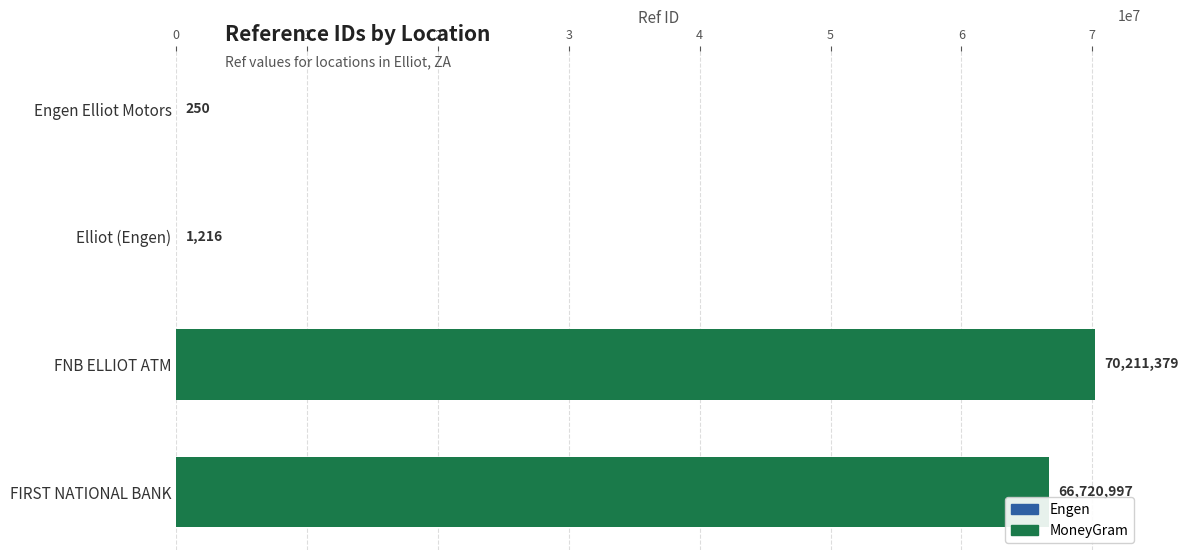

Which category has the highest value across all series?

FNB ELLIOT ATM